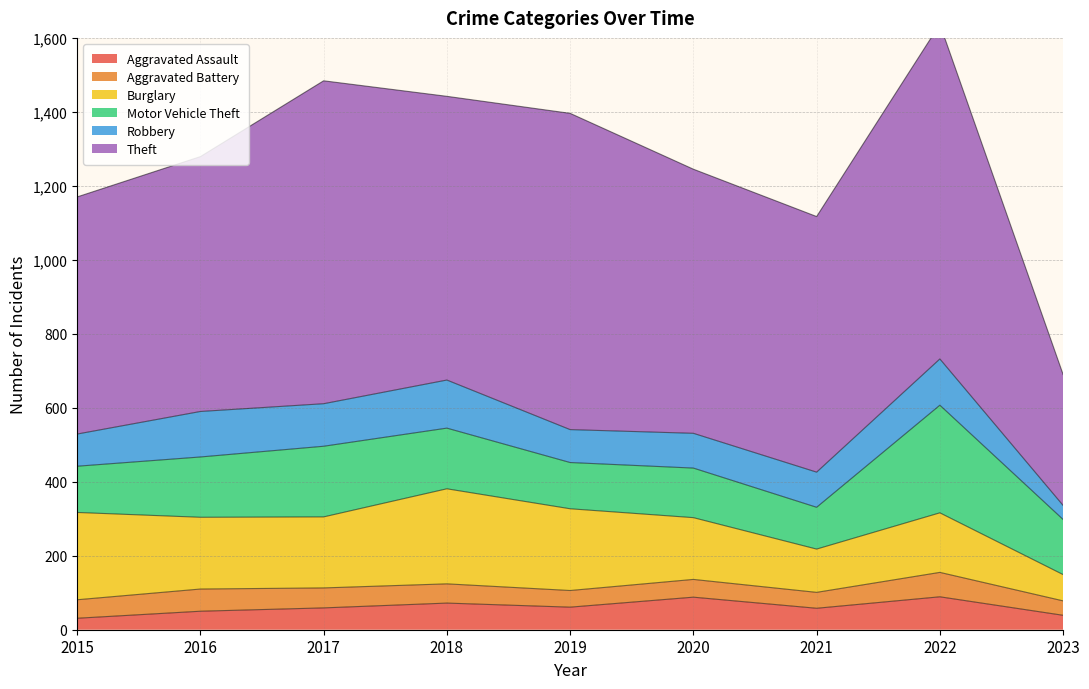

The value of Robbery at 2020 is 94. True or false?

True